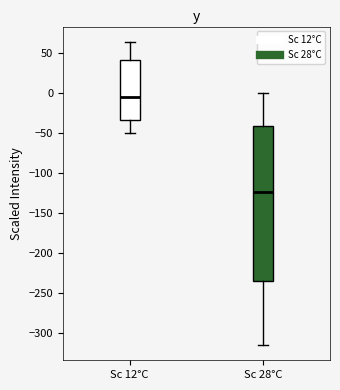

Comparing the boxes themselves (not the whiskers), which one is the tallest?

Sc 28°C